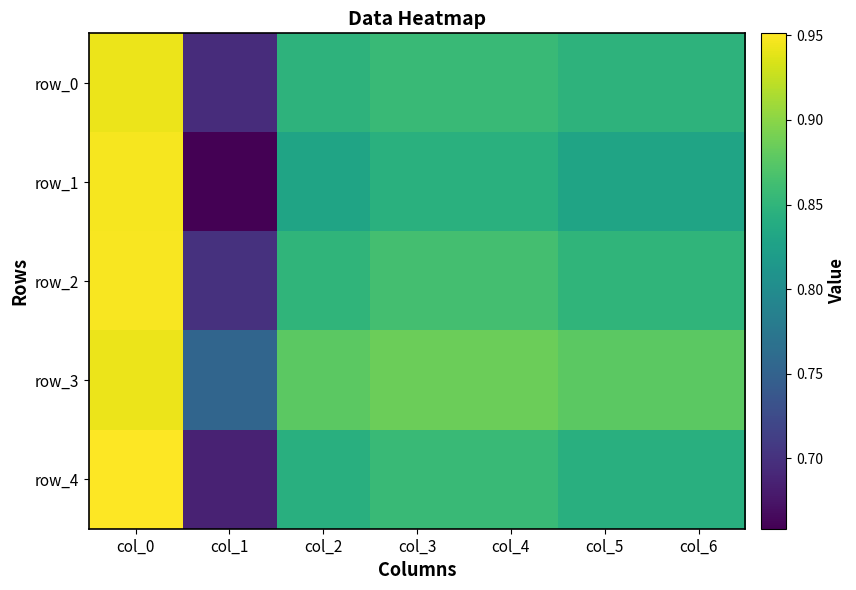

Which series has the widest spread of values?

row_1